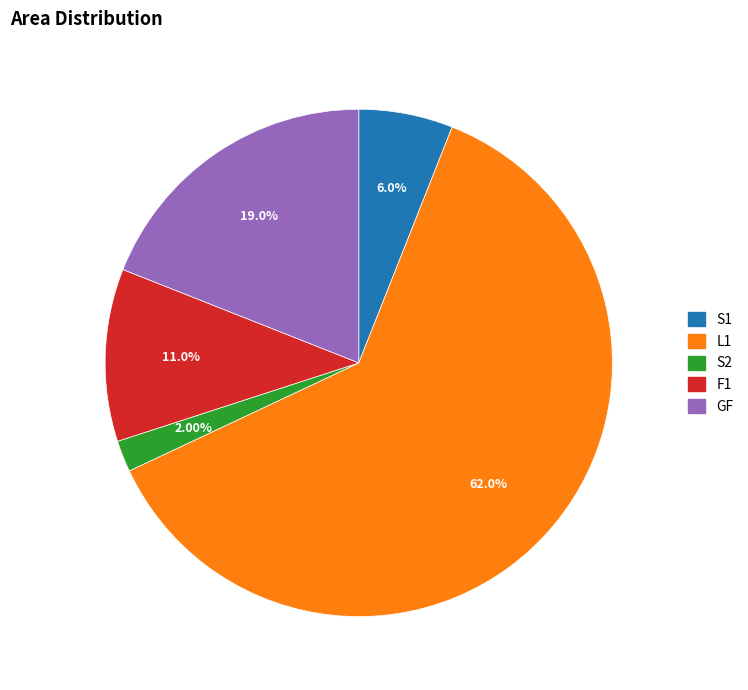

What portion of the pie excludes F1?

89.0%